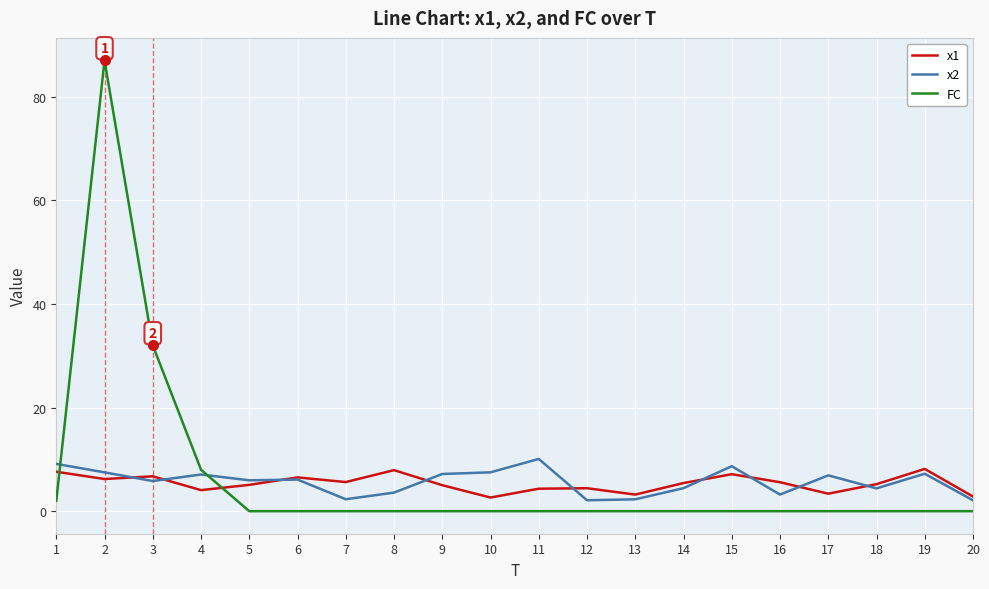

The value of x2 at 12 is 2.1. True or false?

True